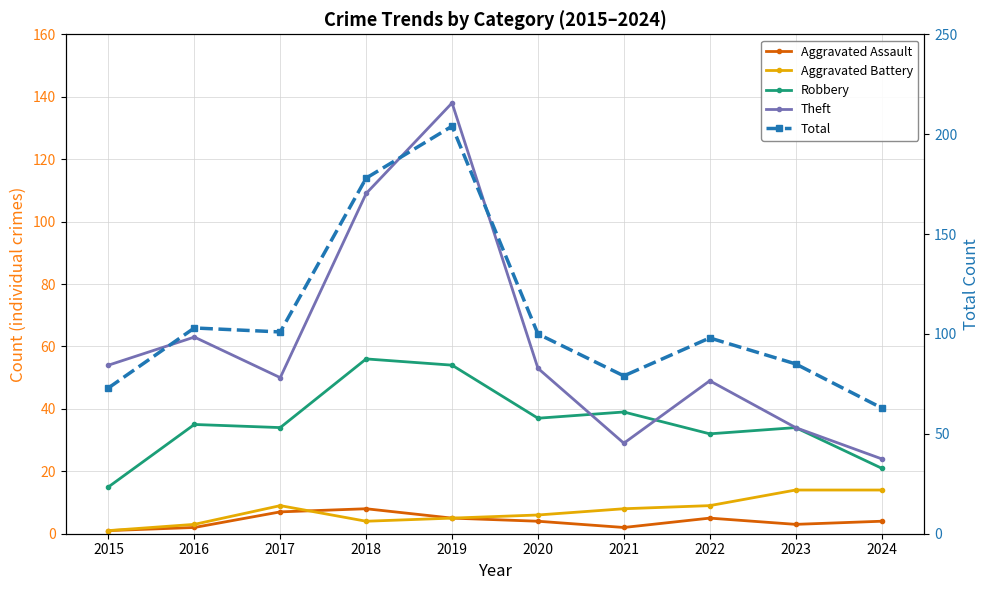

Which series has the largest total across all categories?

Total (right)